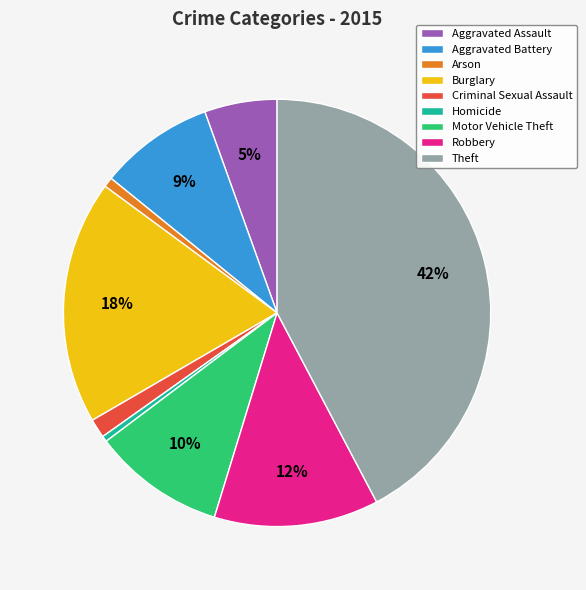

Is it true that Aggravated Battery is 9% of the pie?

True